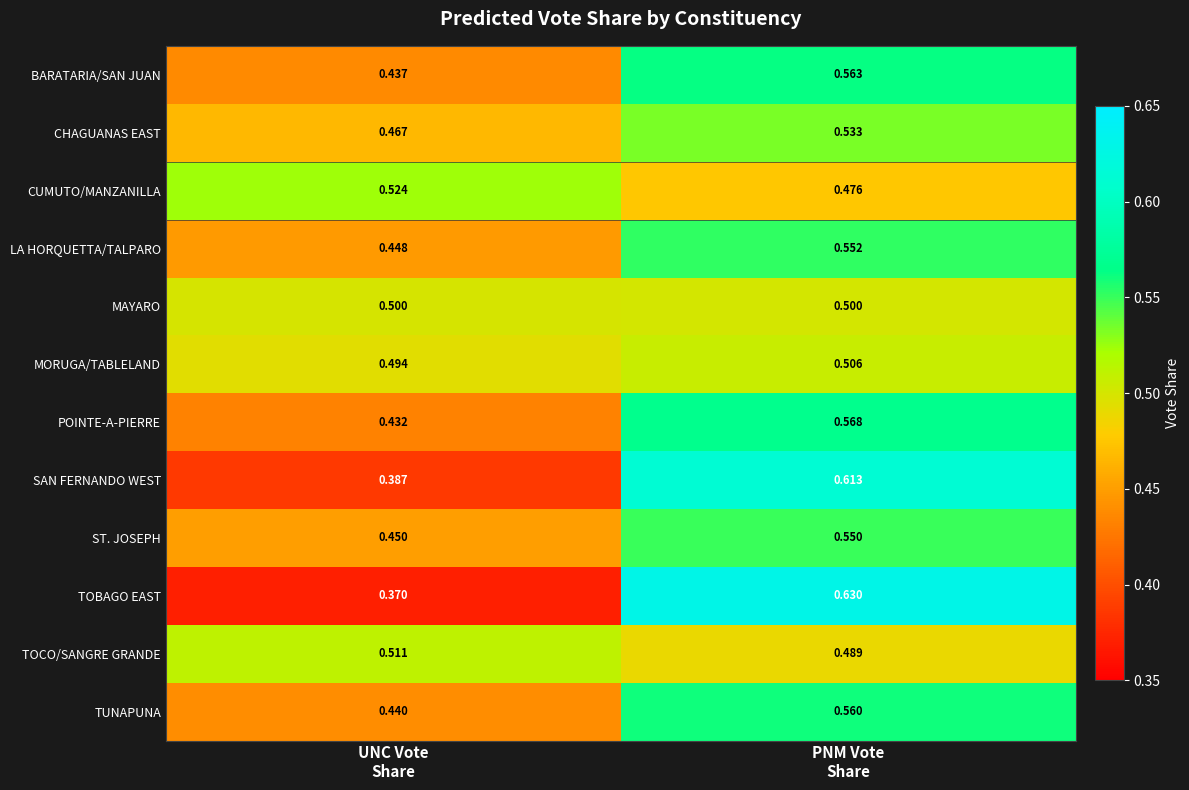

Which series has the largest range (max minus min)?

TOBAGO EAST